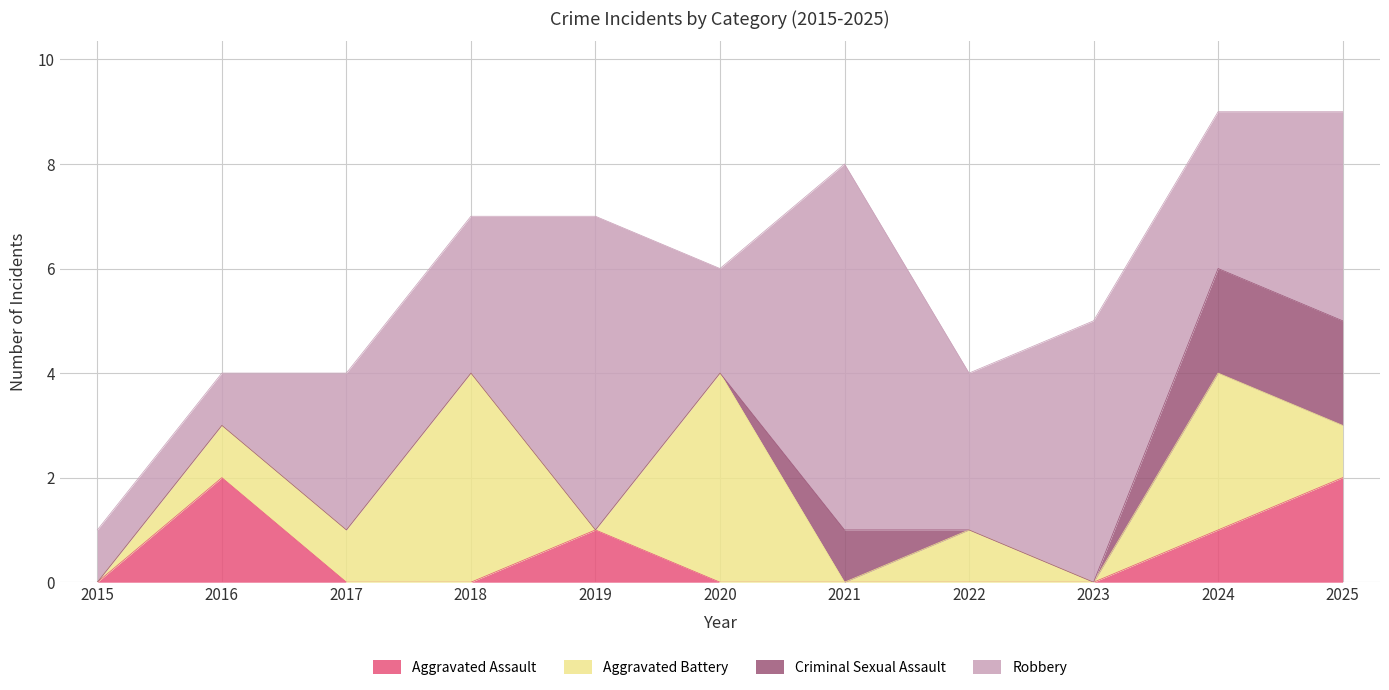

The value of Aggravated Assault at 2019 is 1. True or false?

True